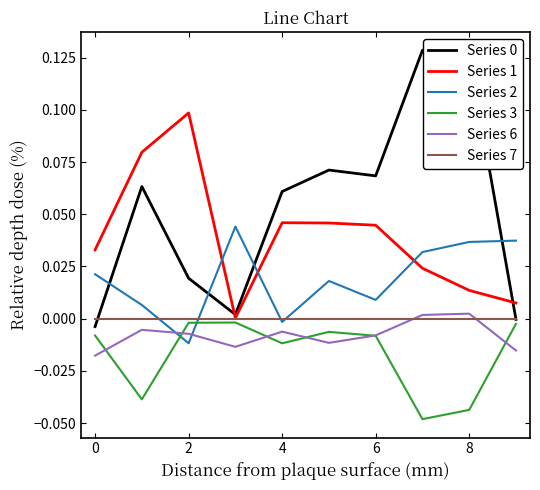

True or false: Series 3 and Series 7 cross at least once.

False